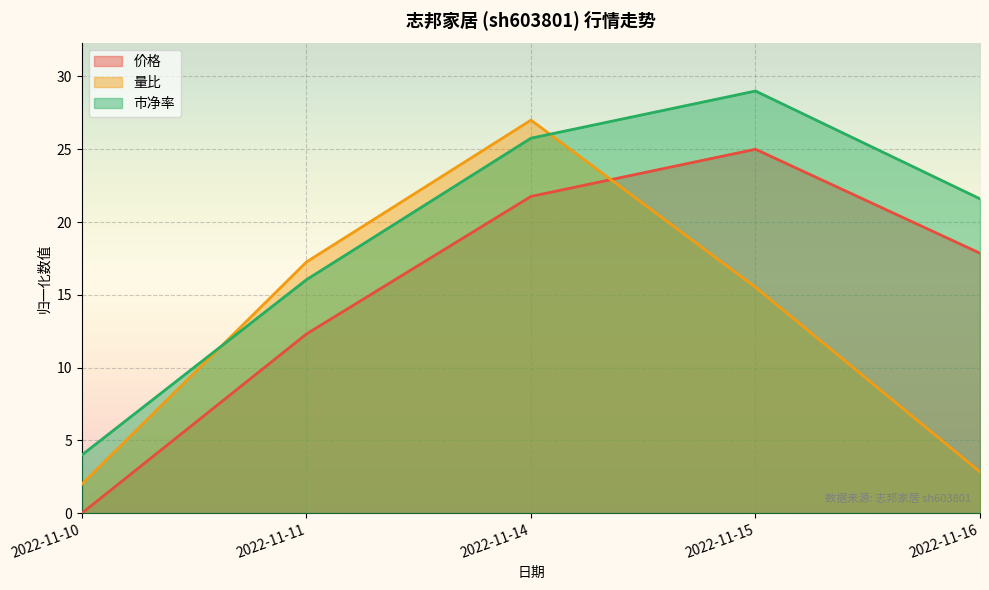

Between 2022-11-11 and 2022-11-14, which series saw the biggest shift?

量比